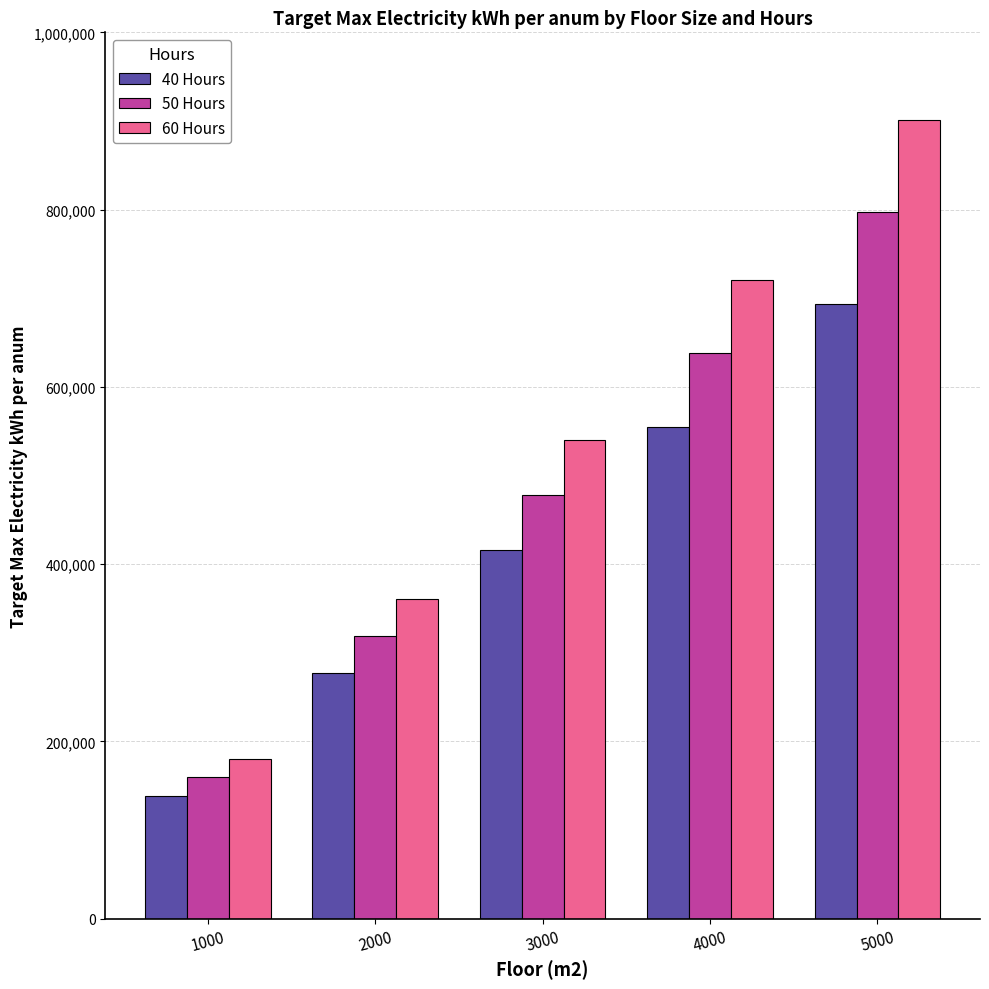

List the series in order of their overall mean, lowest first.

40 Hours, 50 Hours, 60 Hours